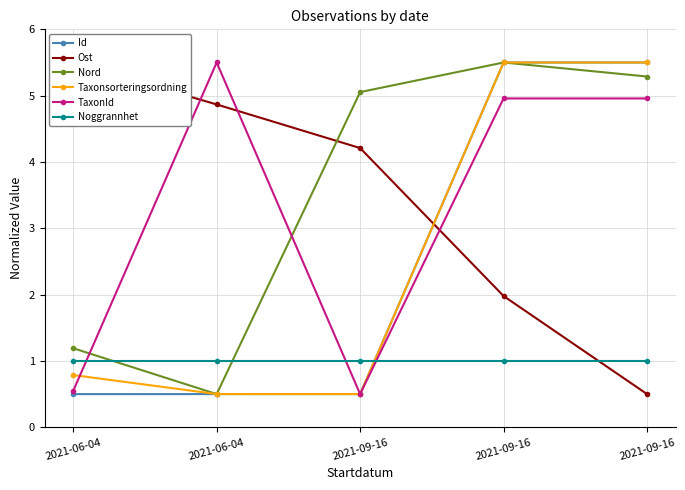

True or false: Taxonsorteringsordning and TaxonId intersect in this chart.

True